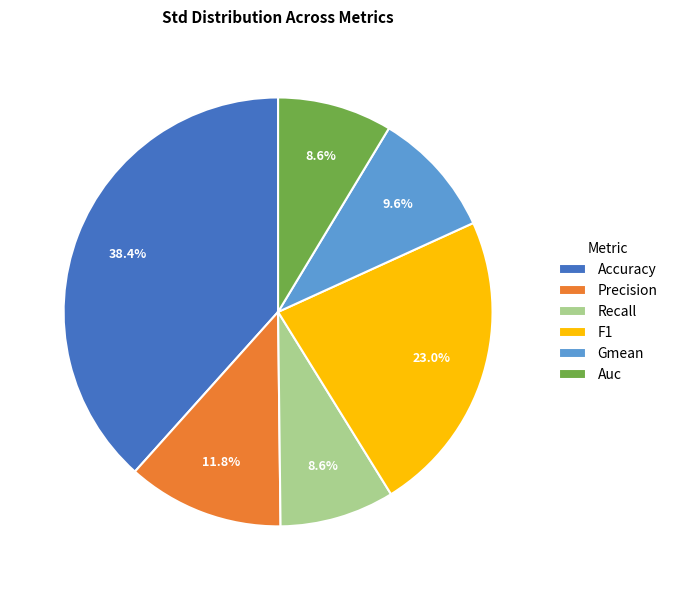

Which has a higher value, F1 or Recall?

F1